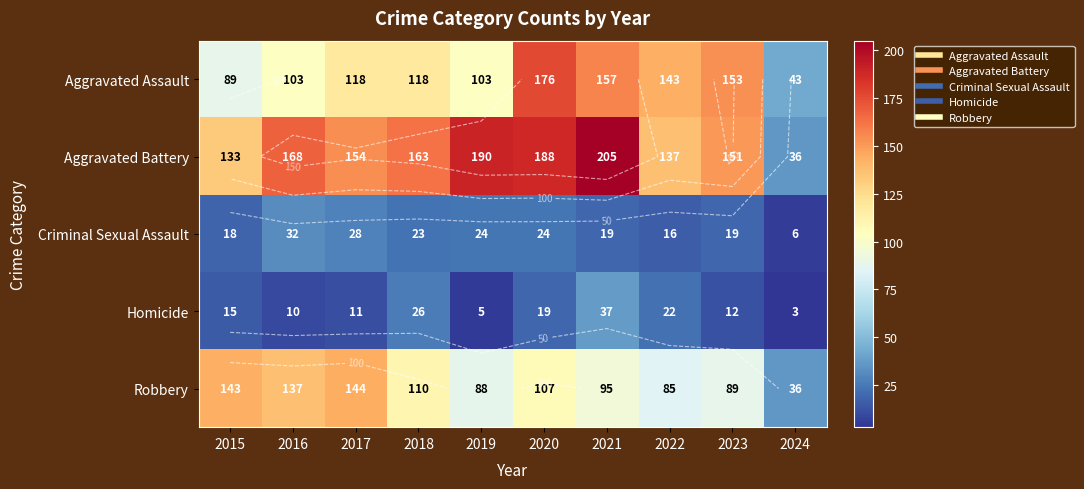

Where is Aggravated Assault nearest to the value 109?

2016